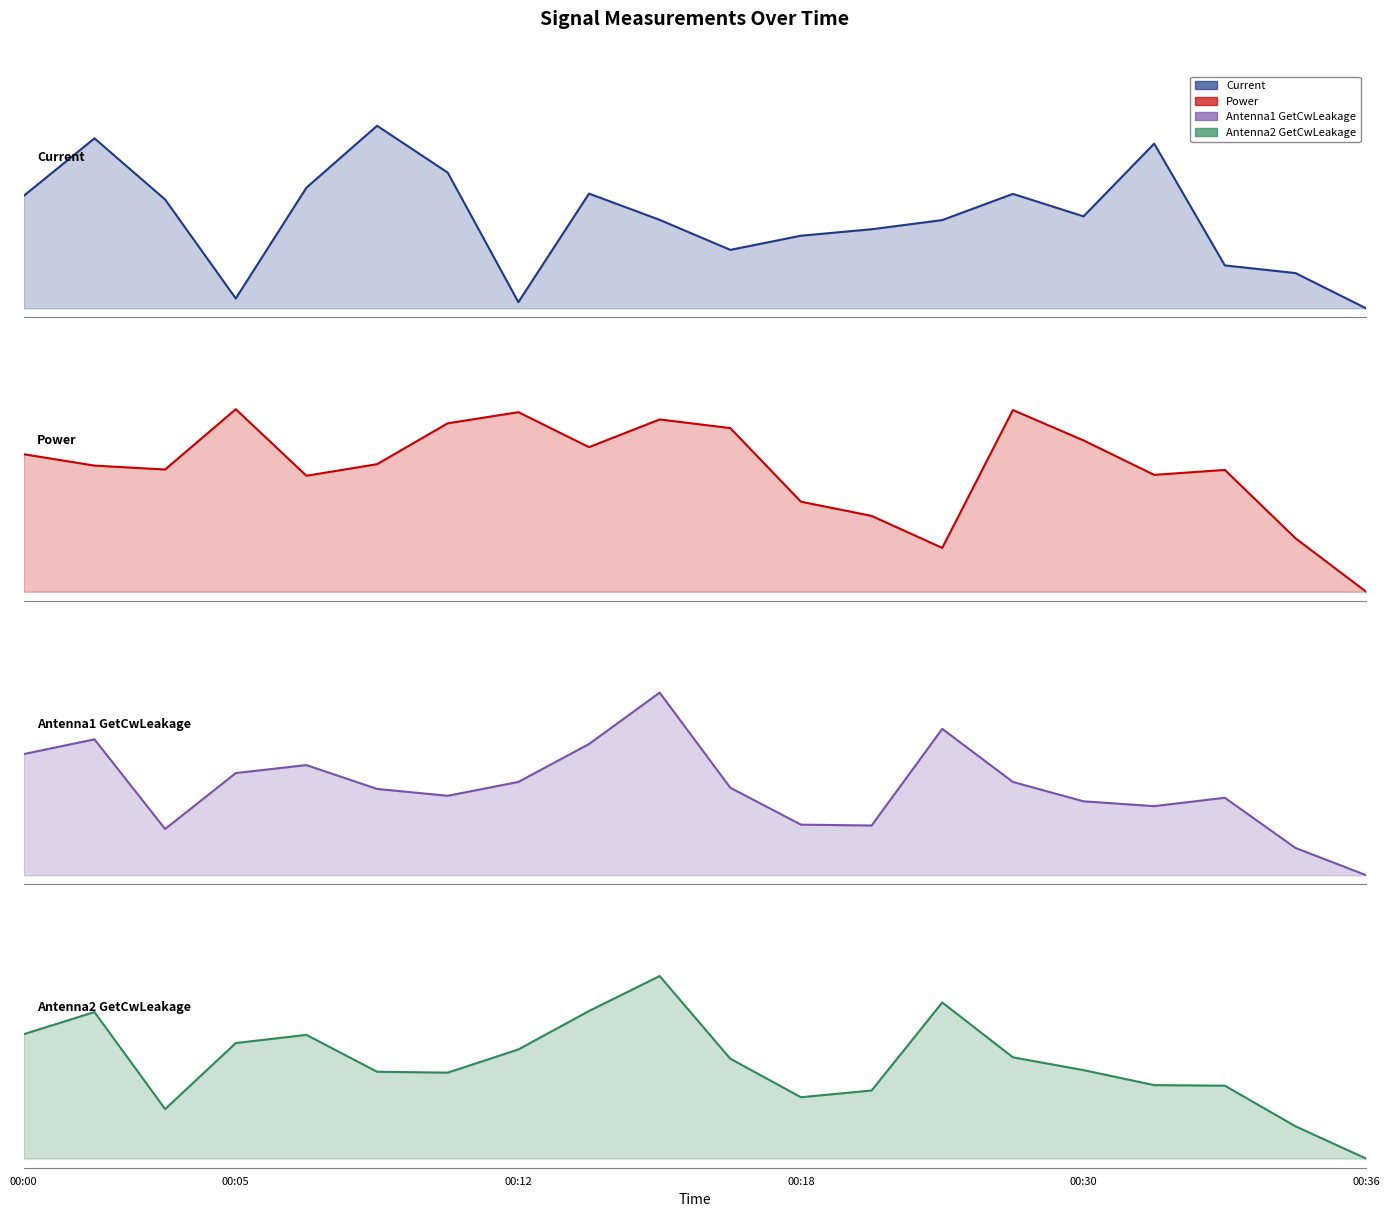

Between 7 and 6, which is larger?

6